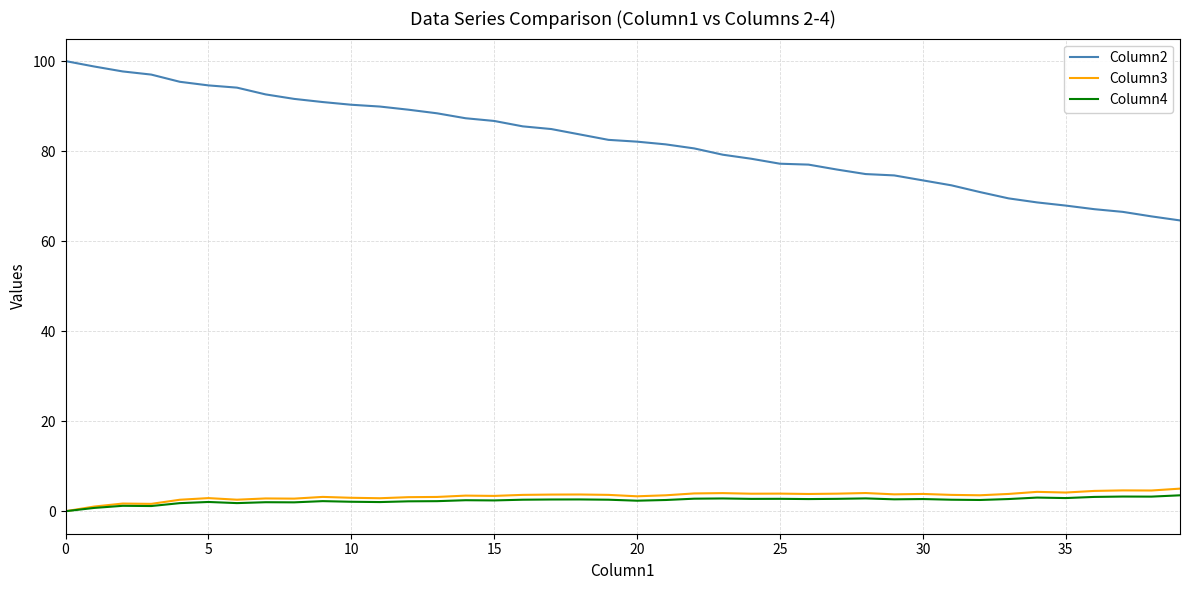

Which series has the largest total across all categories?

Column2